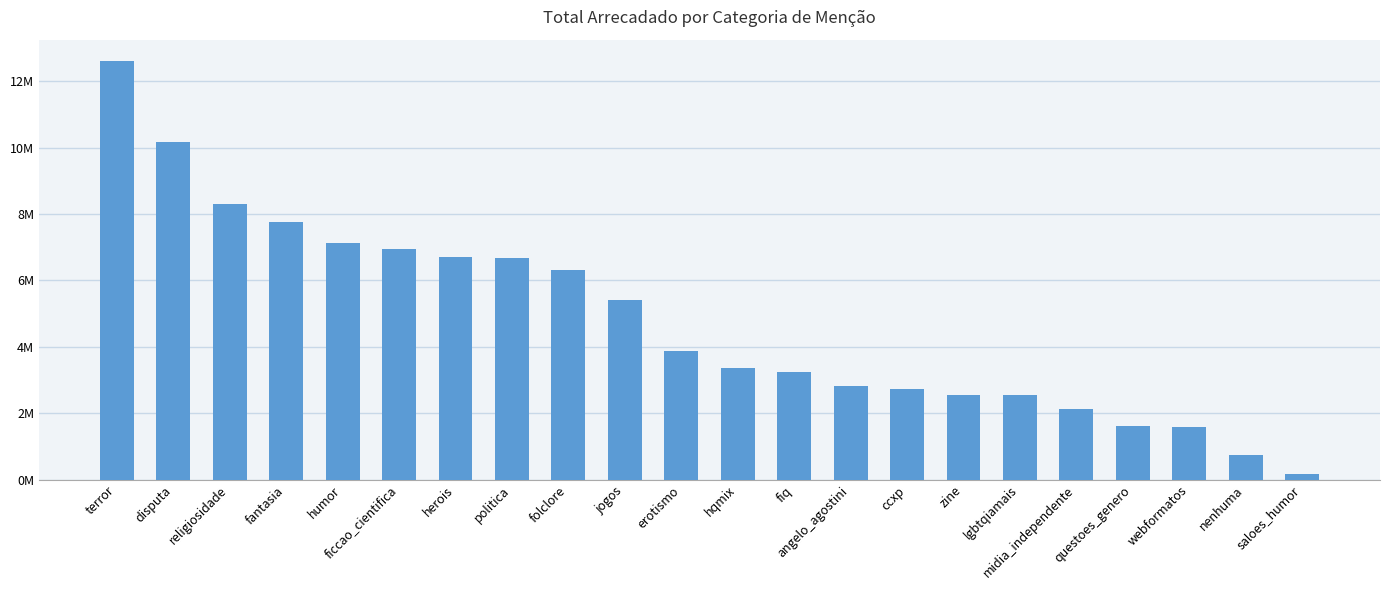

Are the bars horizontal?

No